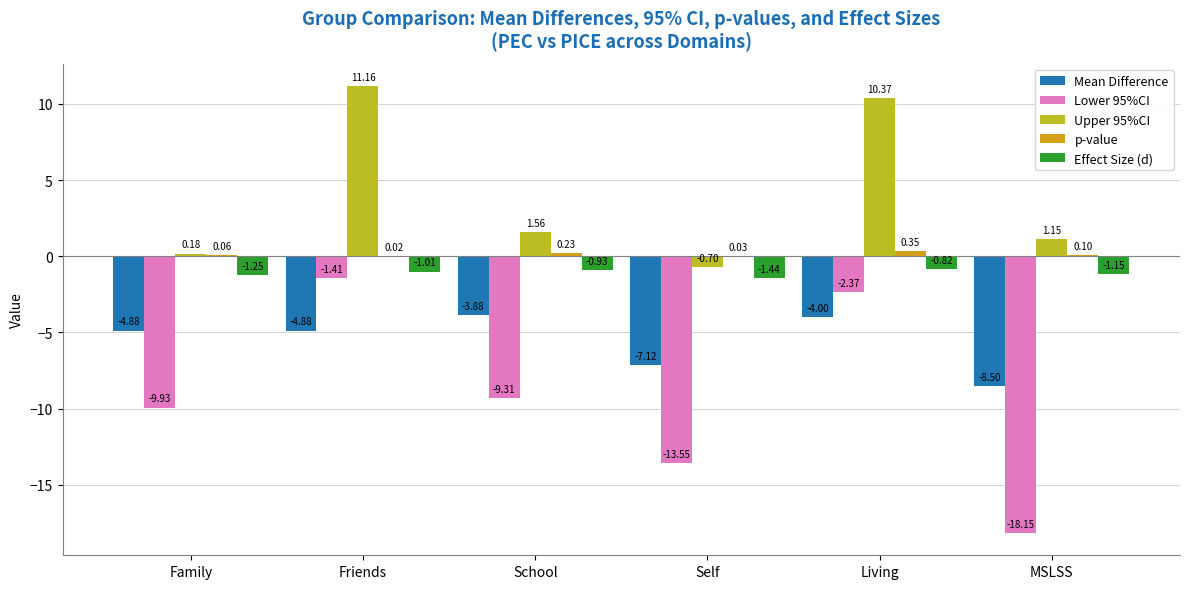

What is the label of the 3rd bar from the right?

Self